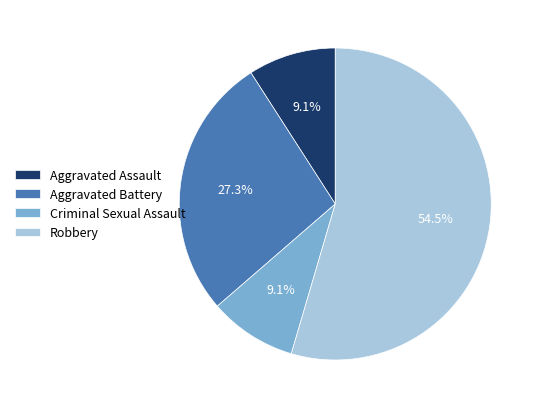

Approximately how many times larger is the value at Aggravated Battery compared to Aggravated Assault?

3.0